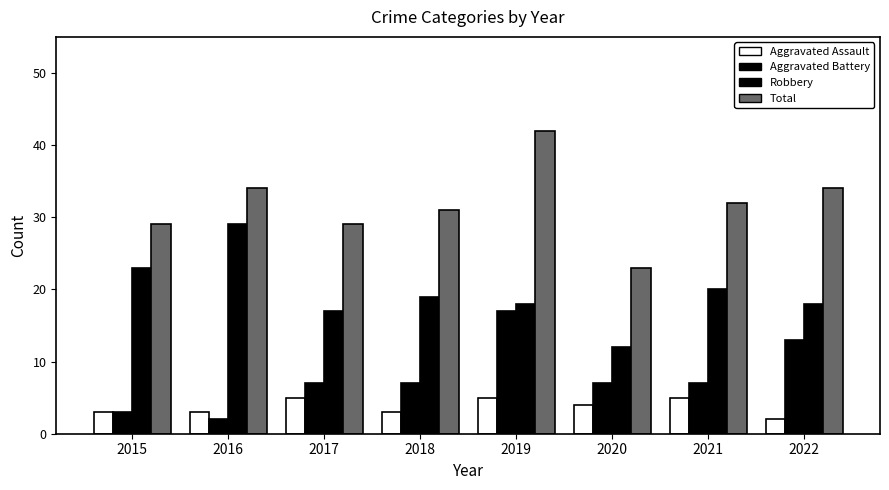

Which series has the largest total across all categories?

Total